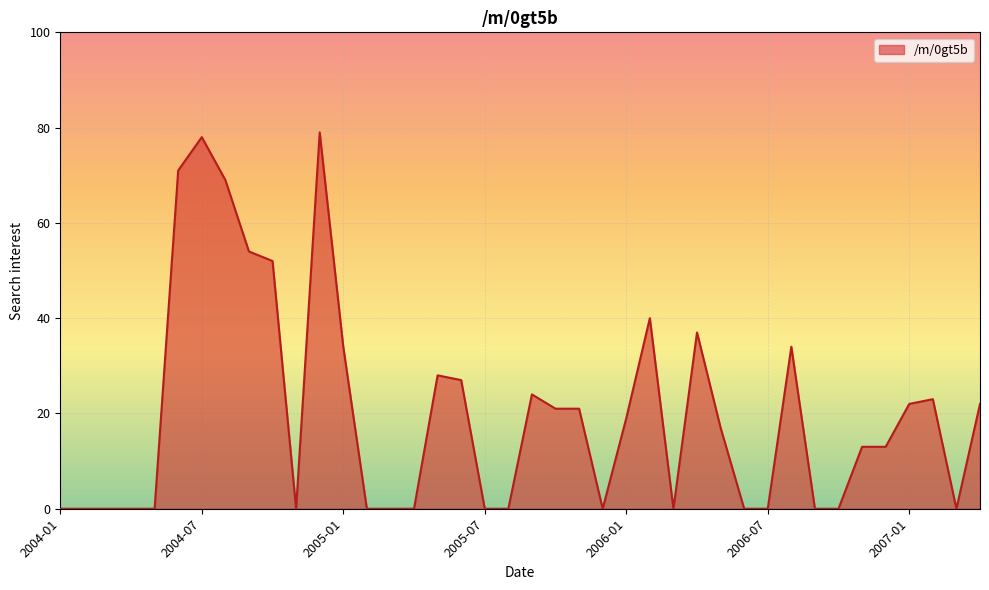

True or false: there are more than 0 points higher than both neighbors.

True